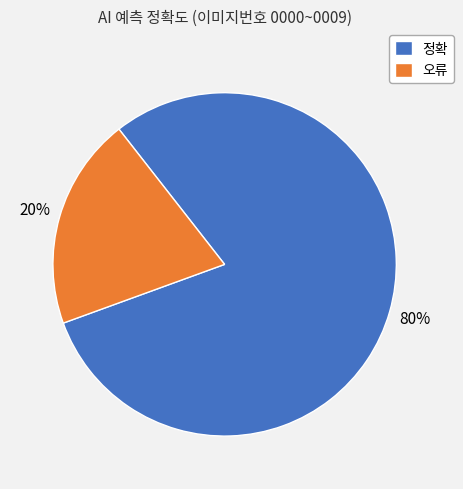

Is there a majority slice in this chart?

Yes